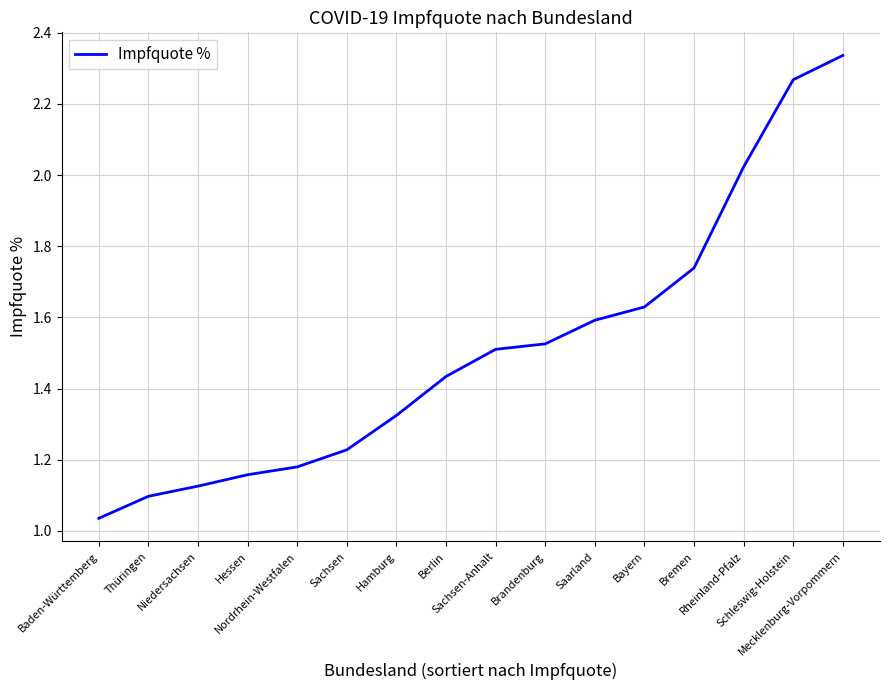

True or false: there are more than 1 points higher than both neighbors.

False